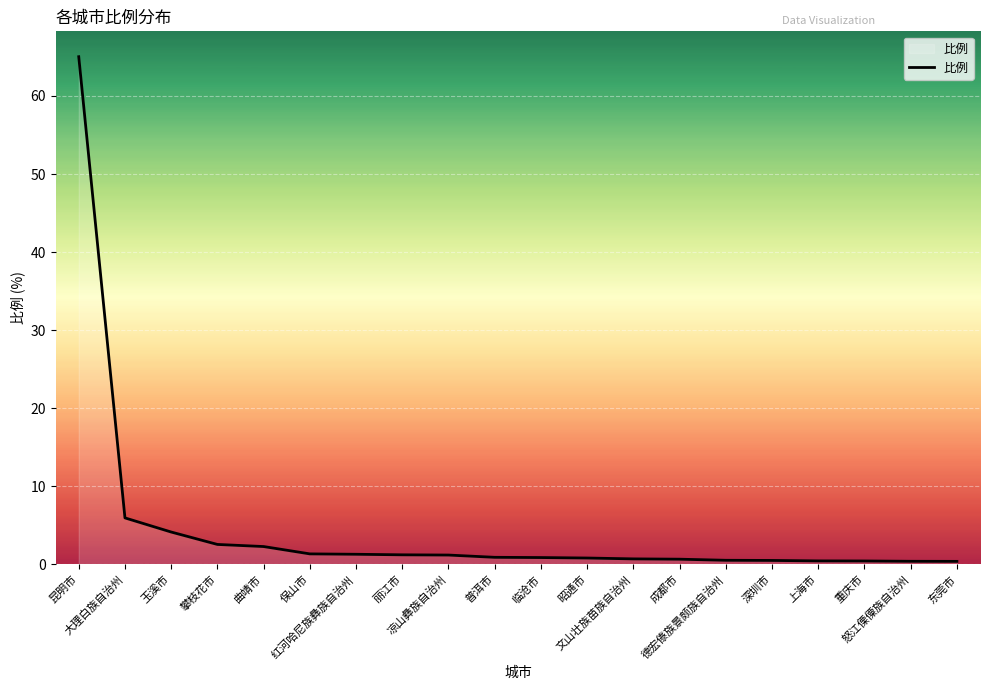

What is the difference between the values at 曲靖市 and 怒江傈僳族自治州?

1.9